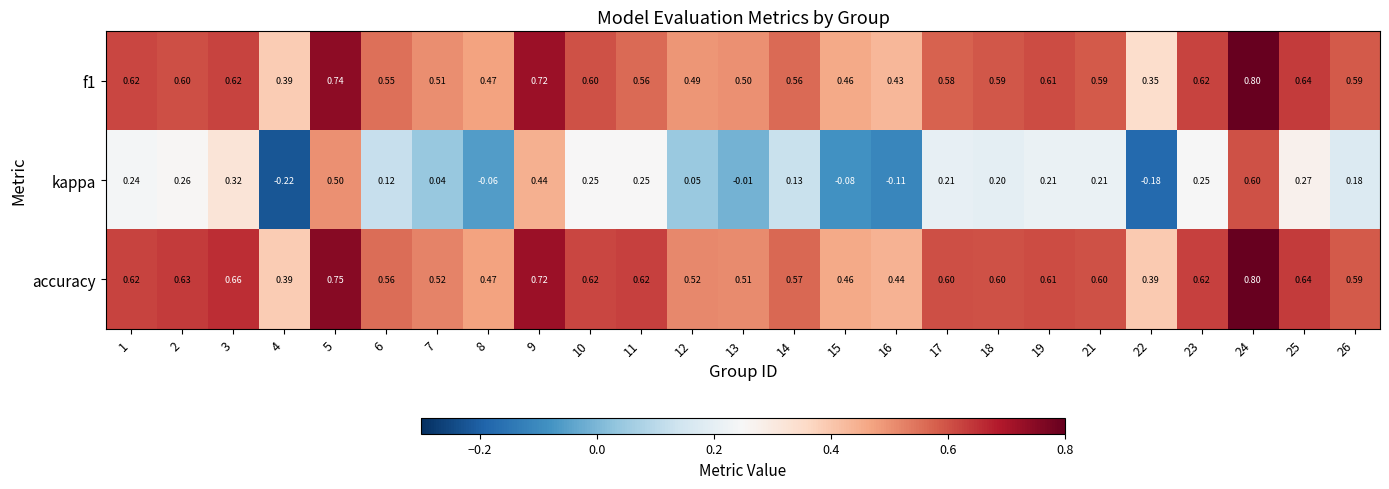

Which series changed the most between 6 and 17?

kappa